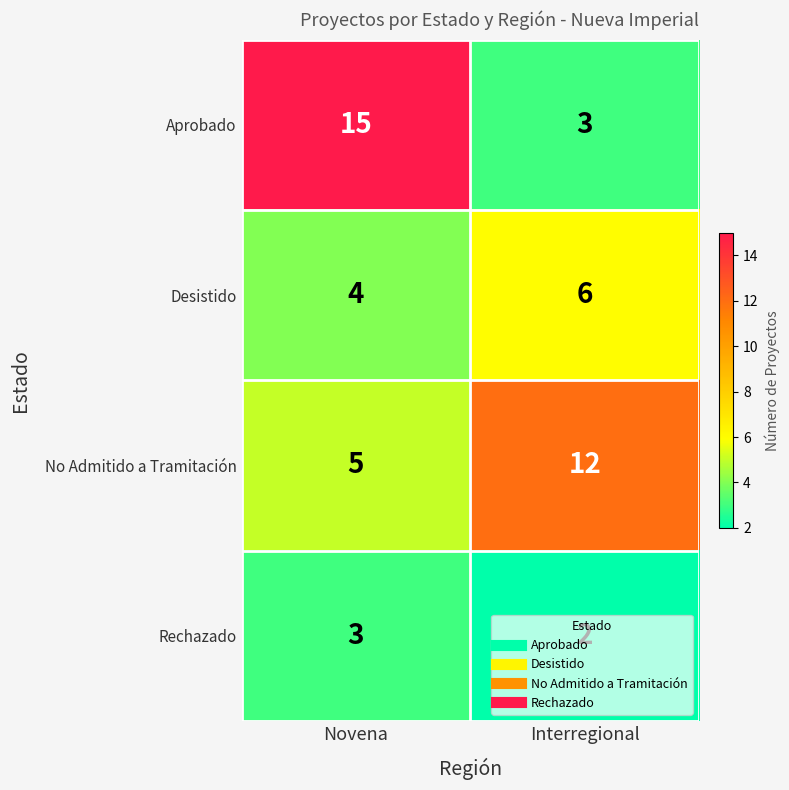

Which series changed the most between Novena and Interregional?

Aprobado